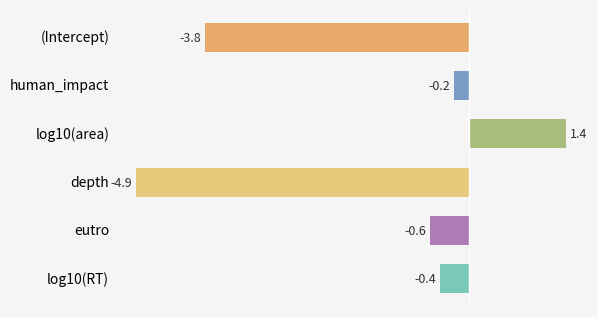

How many series are shown in this chart?

1